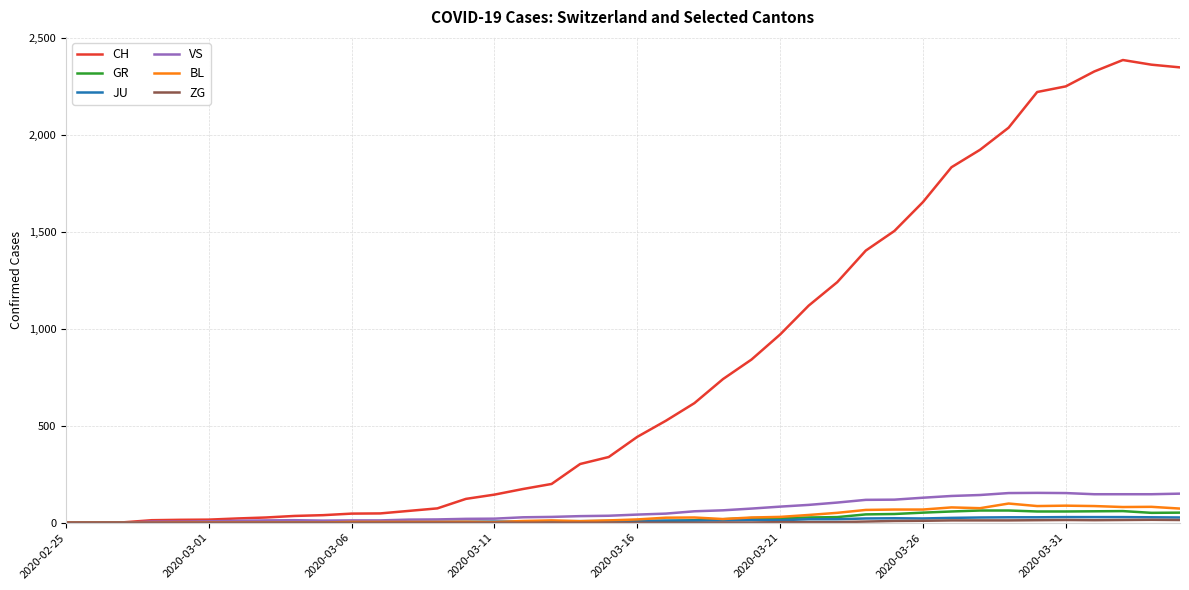

Which series has the largest range (max minus min)?

CH